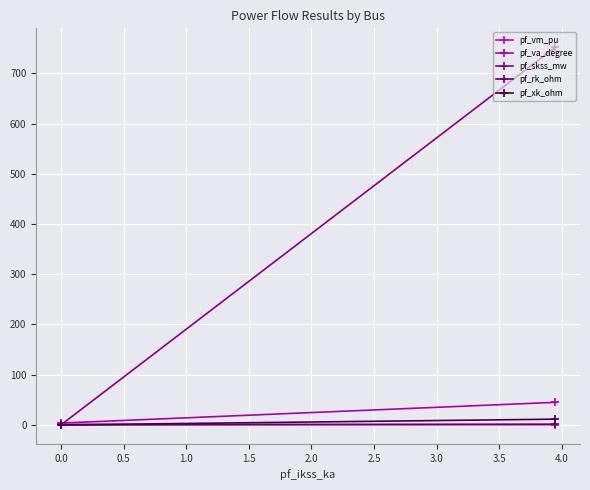

Which series ends up on top after the final intersection of pf_vm_pu and pf_rk_ohm?

pf_rk_ohm